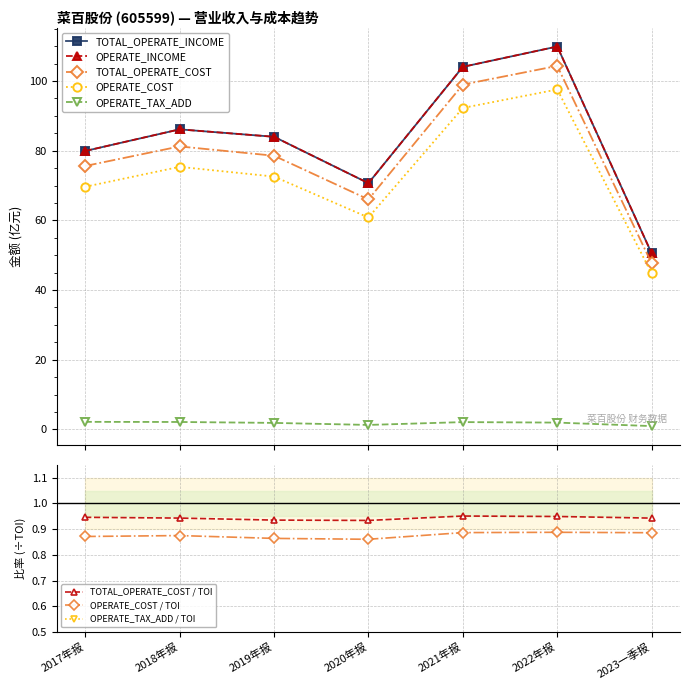

Rank the series at 2019年报 from highest to lowest value.

TOTAL_OPERATE_INCOME, OPERATE_INCOME, TOTAL_OPERATE_COST, OPERATE_COST, OPERATE_TAX_ADD